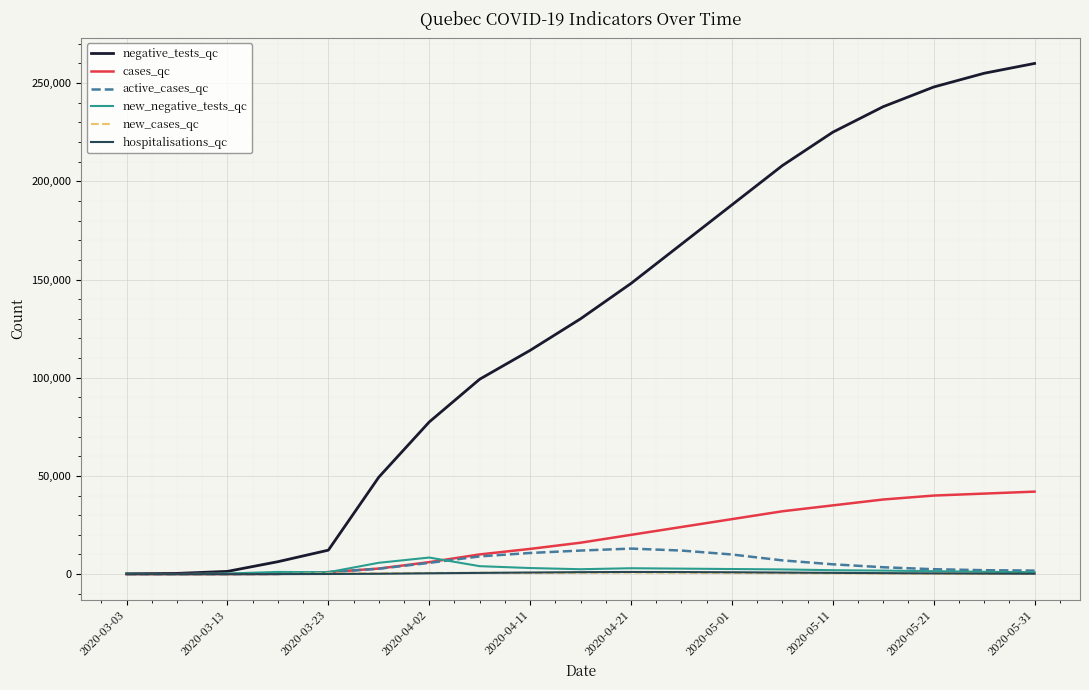

Which series has the largest total across all categories?

negative_tests_qc